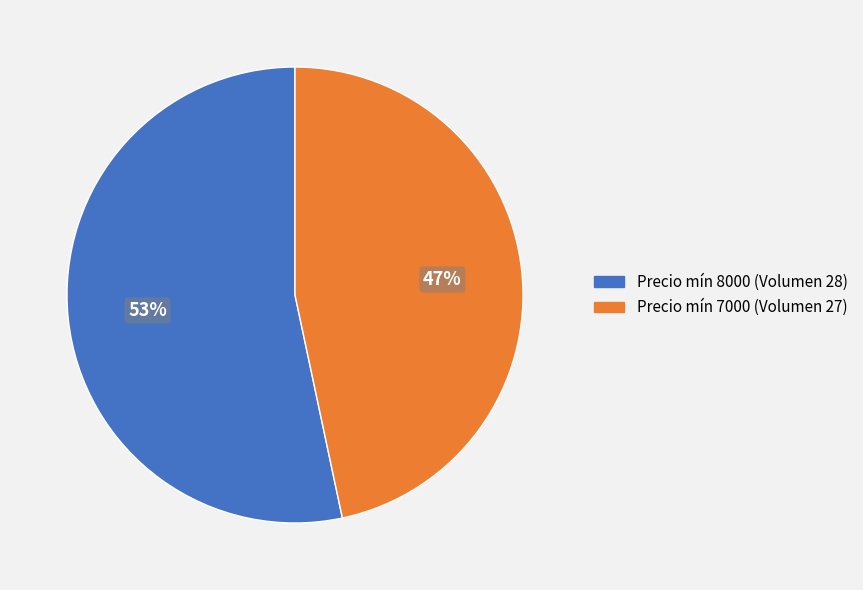

Is the sum of Precio mín 8000 (Volumen 28) and Precio mín 7000 (Volumen 27) greater than half?

Yes